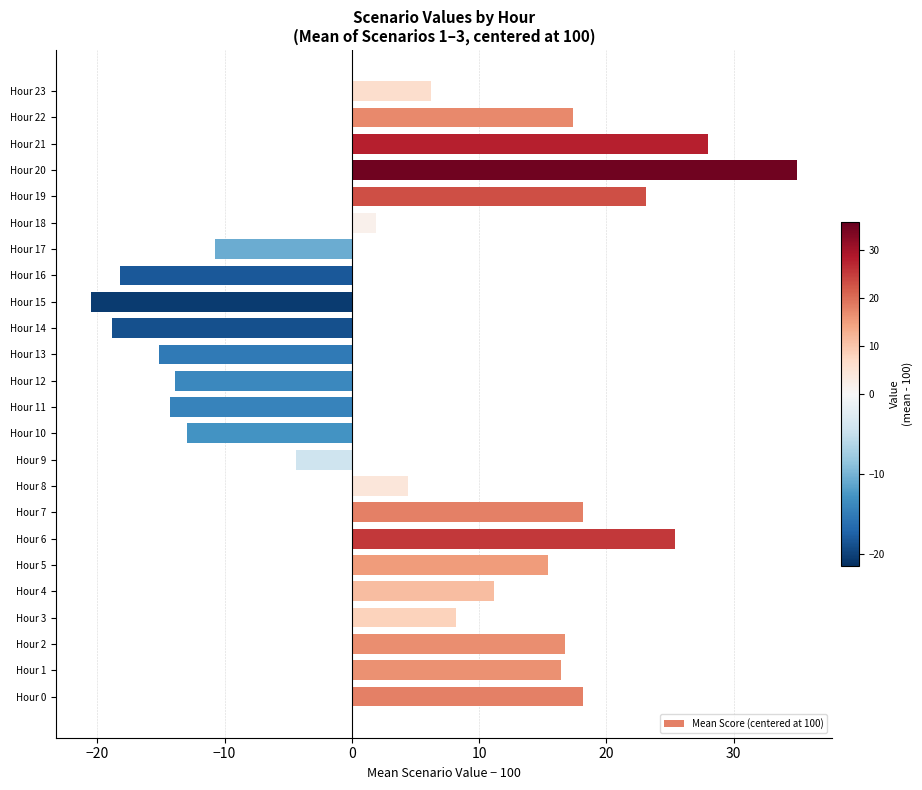

What is the difference between the maximum and minimum values?

55.5